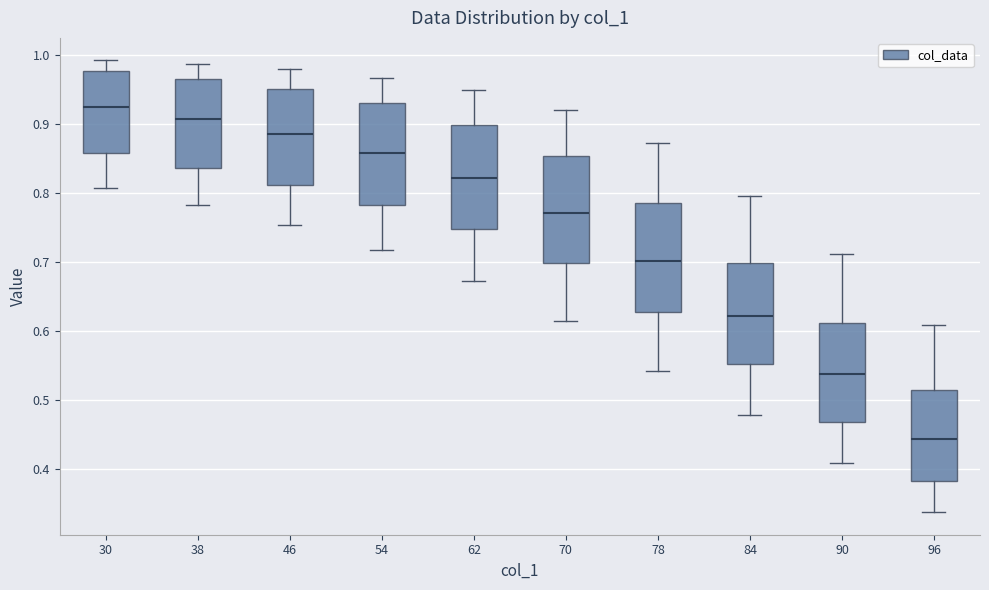

Which box's median line is the lowest?

96